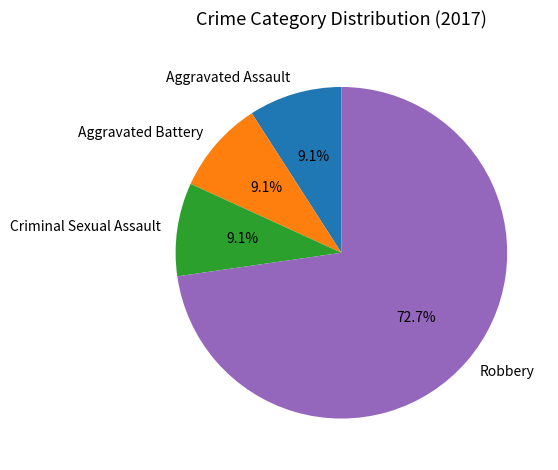

To the nearest percent, what is the combined percentage of Aggravated Battery and Robbery?

82%